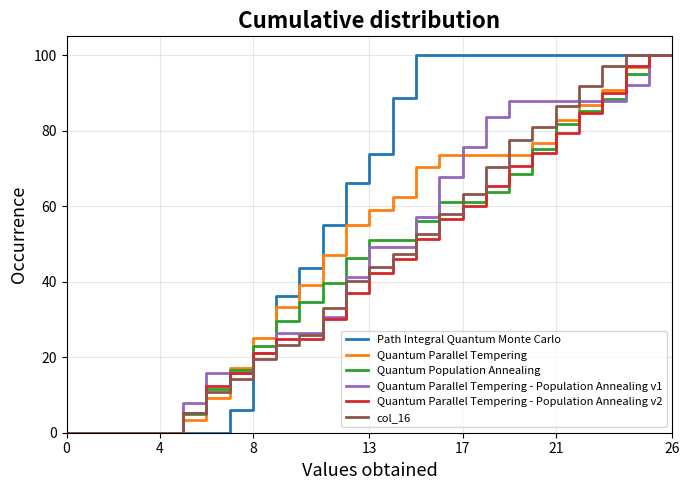

What is the sum of all Path Integral Quantum Monte Carlo values?

1590.6